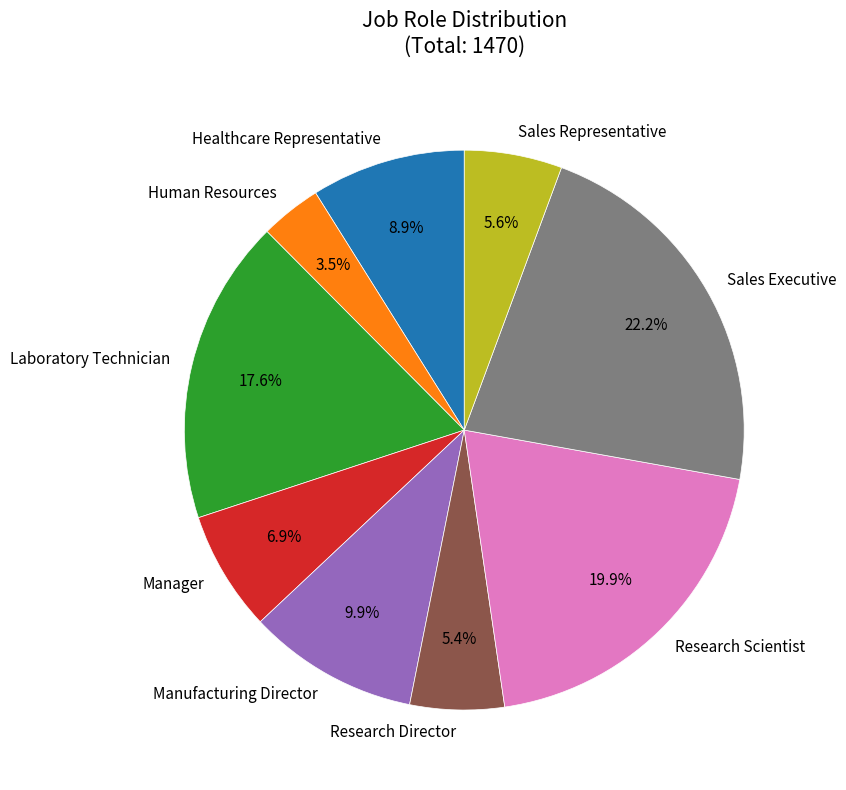

True or false: Laboratory Technician accounts for 12% of the total.

False